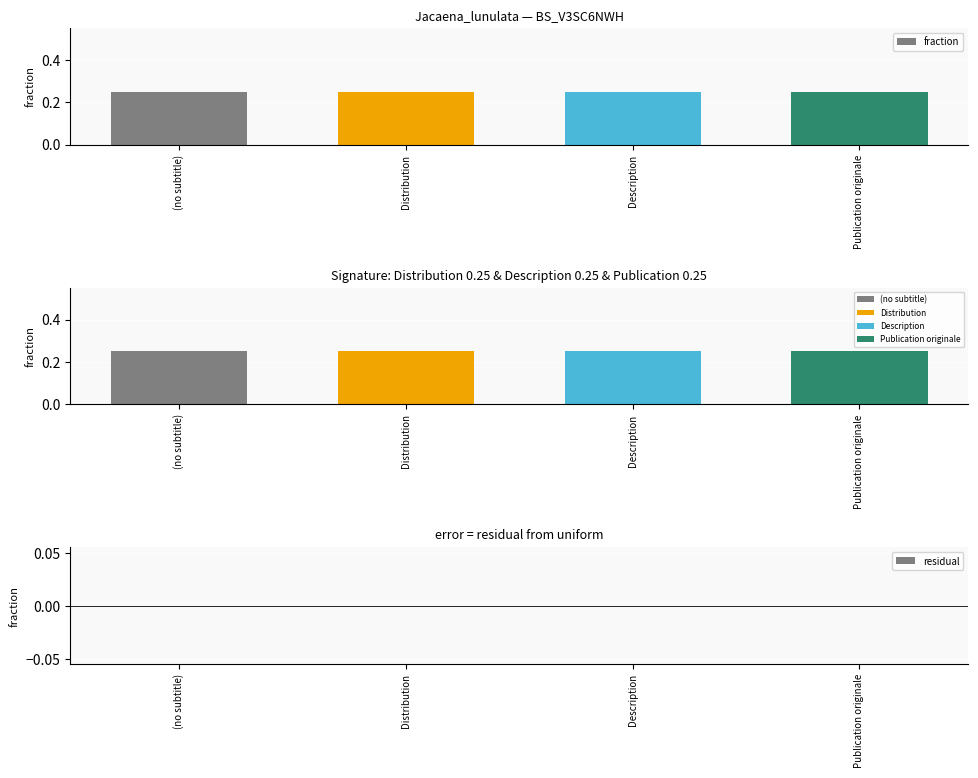

Read the fraction value at Publication originale.

0.2